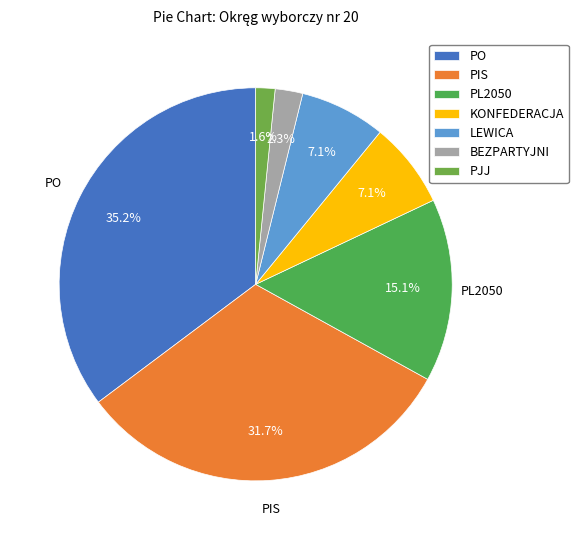

To the nearest percent, what portion does PJJ represent?

2%